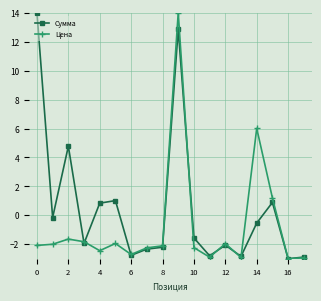

Which series has the largest total across all categories?

Сумма